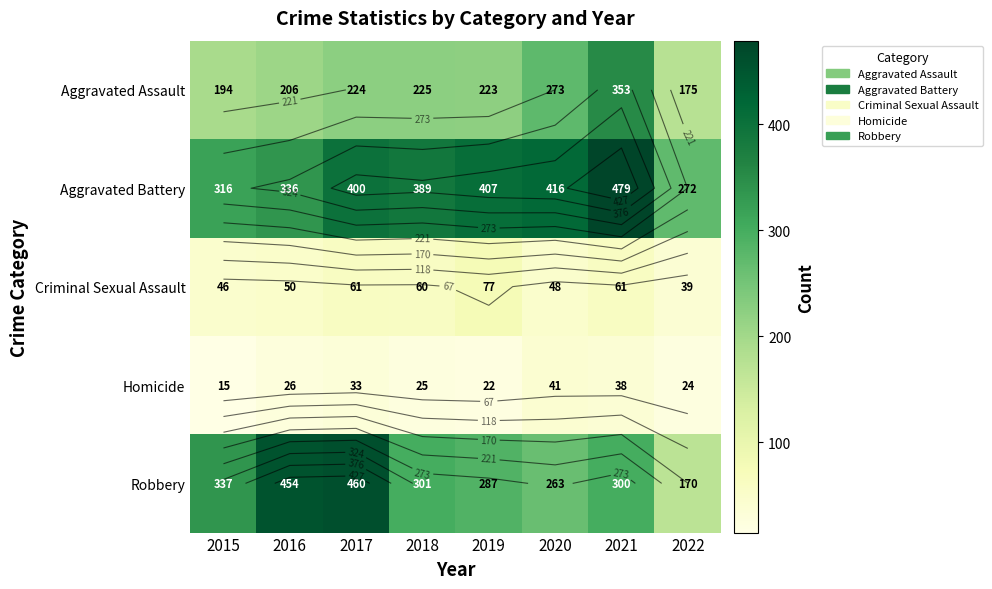

Read the Aggravated Battery value at 2016, to the nearest 5.

335